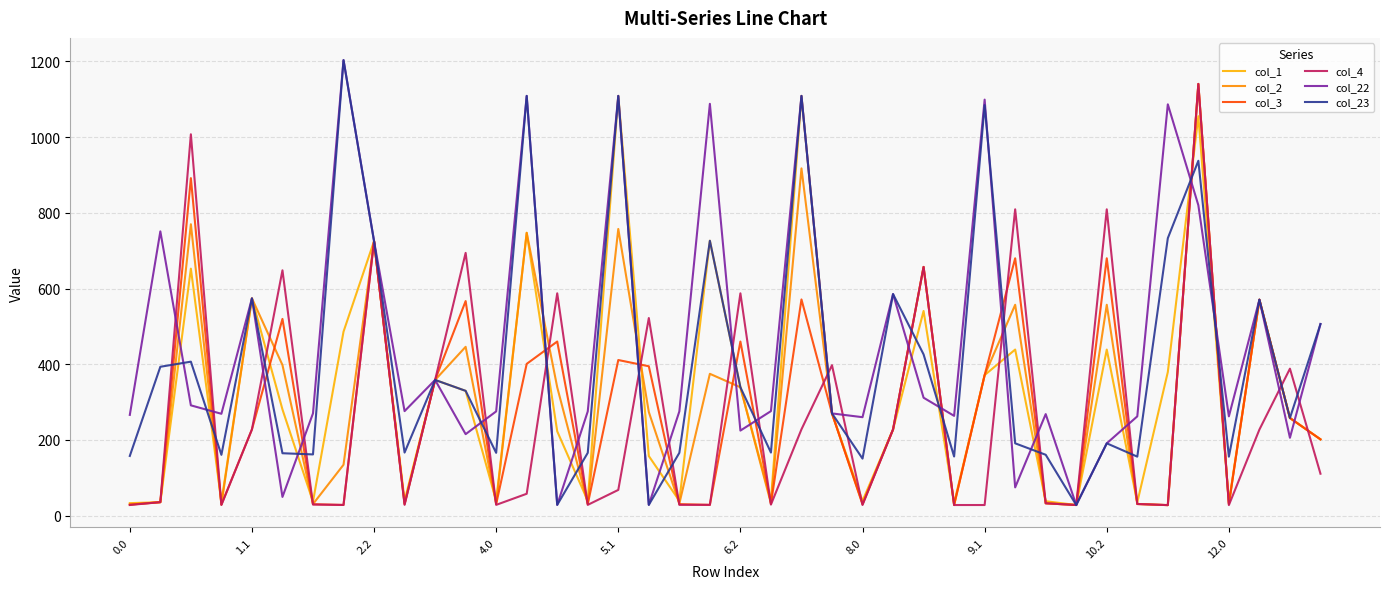

Reading left to right, extract all data points from this chart.

col_1: 33.2	35.8	652.5	36.1	574.0	280.7	37.2	486.1	725.2	39.3	358.6	329.8	39.3	747.2	222.9	39.3	1108.8	157.6	39.3	726.2	339.2	40.1	1108.8	270.2	39.0	227.8	540.8	33.6	371.3	438.8	38.2	28.2	438.8	35.3	379.5	1055.1	35.3	570.6	258.0	201.7
col_2: 29.6	35.8	769.8	29.7	574.0	398.0	30.8	134.6	725.2	31.9	358.6	446.1	31.9	747.2	339.2	31.9	757.3	273.9	31.9	374.8	339.2	32.6	917.3	270.2	31.6	227.8	657.1	28.2	371.3	557.1	32.9	28.2	557.1	31.0	28.0	1140.4	31.0	570.6	258.0	201.7
col_3: 29.2	35.8	891.6	29.3	227.9	519.8	30.4	28.4	725.2	30.5	358.6	566.9	30.5	401.0	460.0	30.5	411.2	394.7	30.5	28.6	460.0	31.3	571.2	270.2	30.2	227.8	657.1	28.2	371.3	679.9	32.9	28.2	679.9	31.0	28.0	1140.4	31.0	570.6	258.0	201.7
col_4: 28.3	35.8	1007.4	28.4	227.9	648.1	29.5	28.4	725.2	28.6	358.6	694.2	28.6	58.0	587.3	28.6	68.1	522.0	28.6	28.6	587.3	29.4	228.1	397.5	28.3	227.8	657.1	28.2	28.2	809.2	32.9	28.2	809.2	31.0	28.0	1140.4	28.0	227.5	388.3	110.9
col_22: 266.3	750.9	291.5	269.2	574.0	49.6	270.3	1203.2	725.2	276.2	358.6	215.4	275.5	1108.8	28.6	275.5	1108.8	28.6	275.5	1087.8	224.8	276.2	1108.8	270.2	260.2	585.4	311.7	263.7	1098.9	74.8	268.3	28.2	191.2	262.4	1086.5	820.1	262.4	570.6	205.8	506.2
col_23: 157.9	393.4	406.9	160.8	574.0	165.0	161.9	1203.2	725.2	166.8	358.6	329.8	166.1	1108.8	28.6	166.1	1108.8	28.6	166.1	726.2	339.2	166.8	1108.8	270.2	150.8	585.4	426.0	156.3	1084.4	191.2	160.9	28.2	191.2	156.0	733.0	937.4	156.0	570.6	258.0	506.2